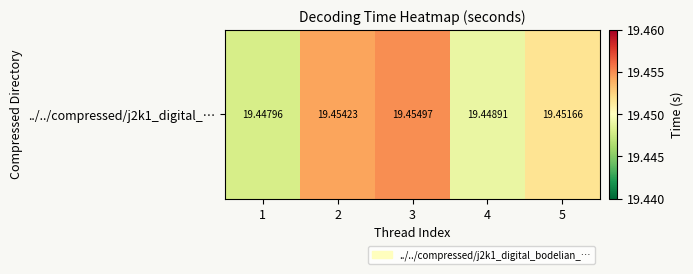

Which label corresponds to the largest value in the chart?

3